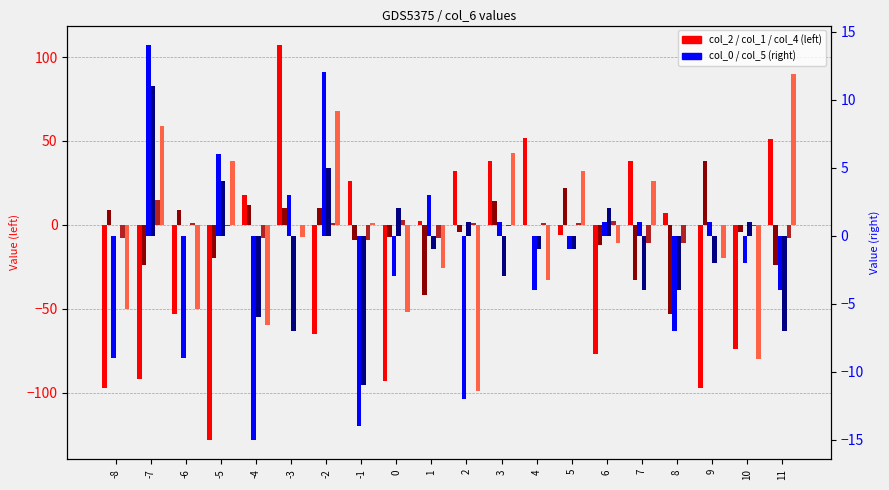

How many series are shown in this chart?

6